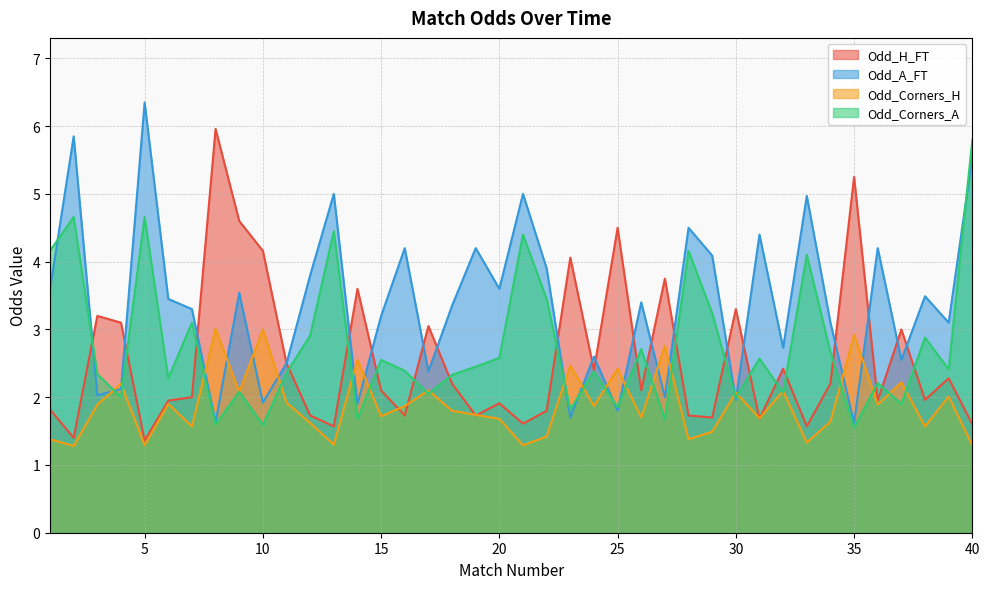

What is the total value across all series at 21?

12.3